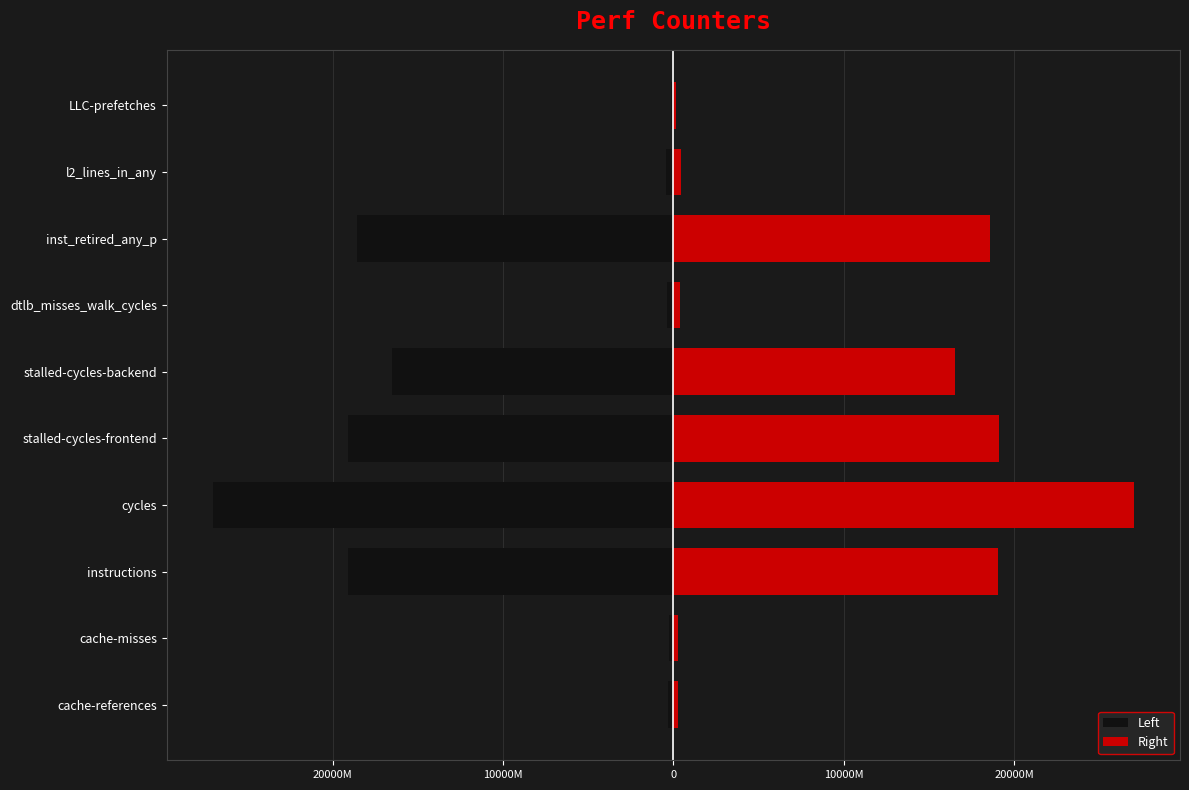

Rank the series by their average value, from lowest to highest.

left, right